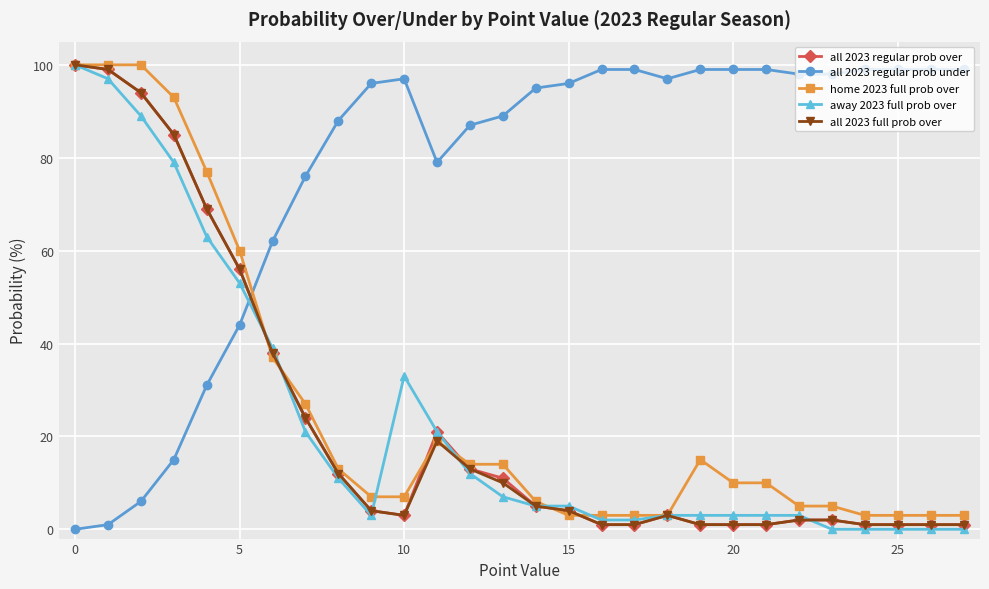

True or false: home 2023 full prob over has more than 0 interior local peaks.

True